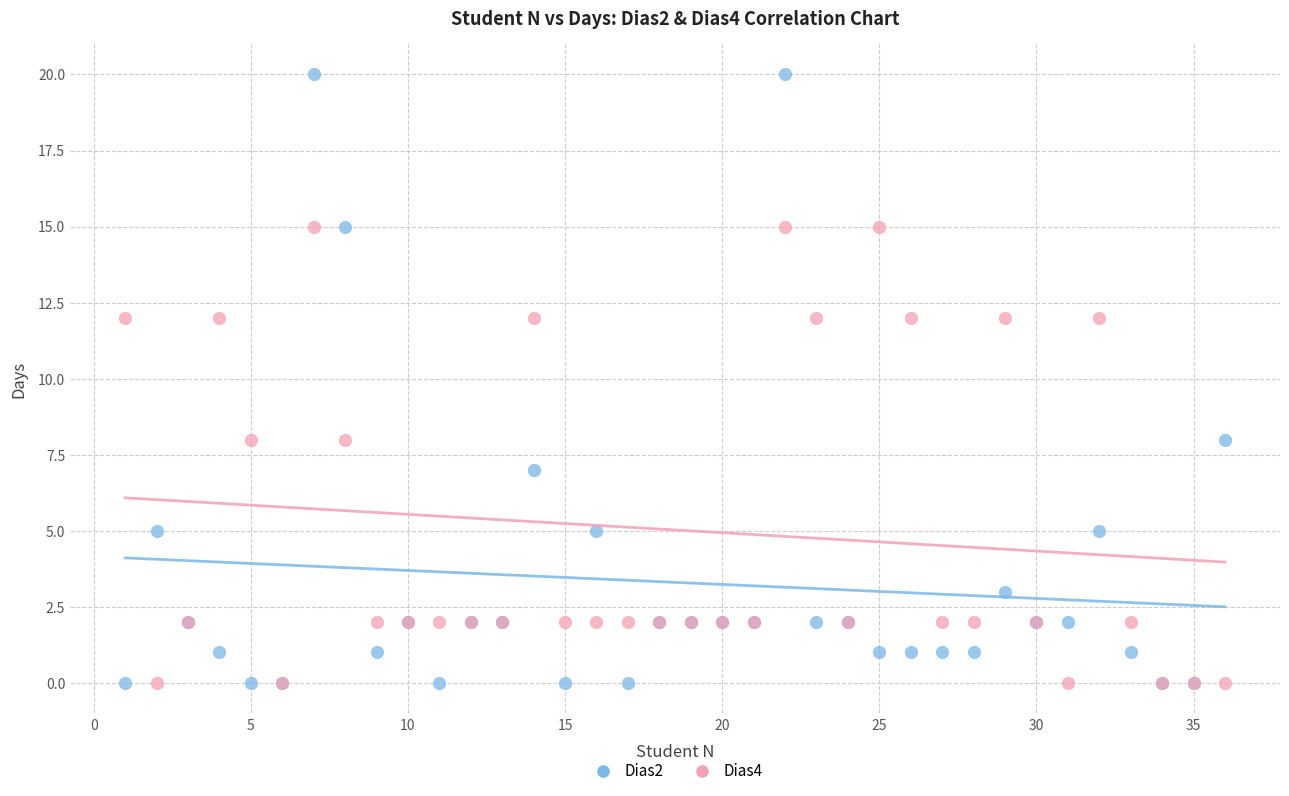

Which series has the largest Y range (max minus min)?

Dias2